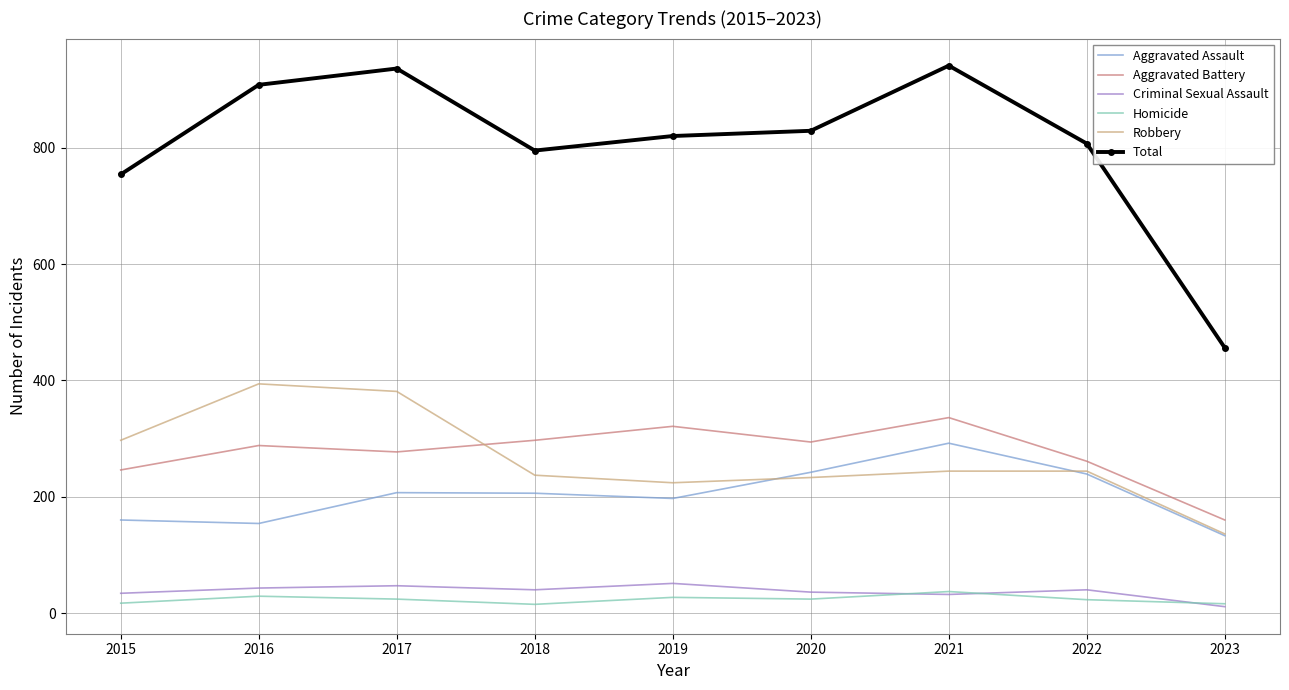

Between 2017 and 2022, which series saw the biggest shift?

Robbery